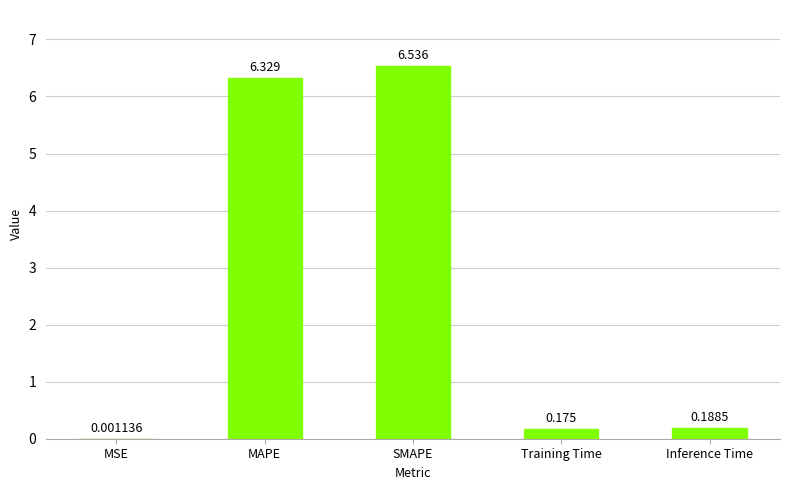

What is the difference between the values at Training Time and SMAPE?

6.4